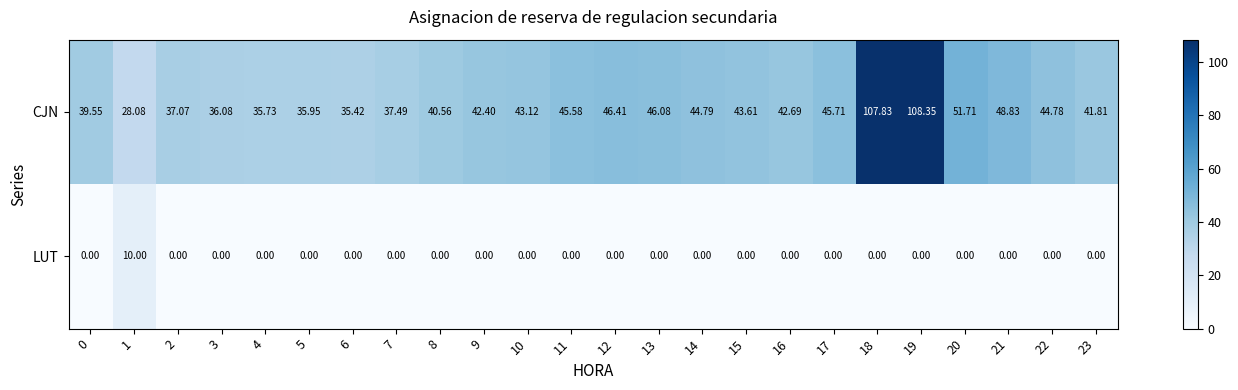

Rank the series by their average value, from highest to lowest.

CJN, LUT